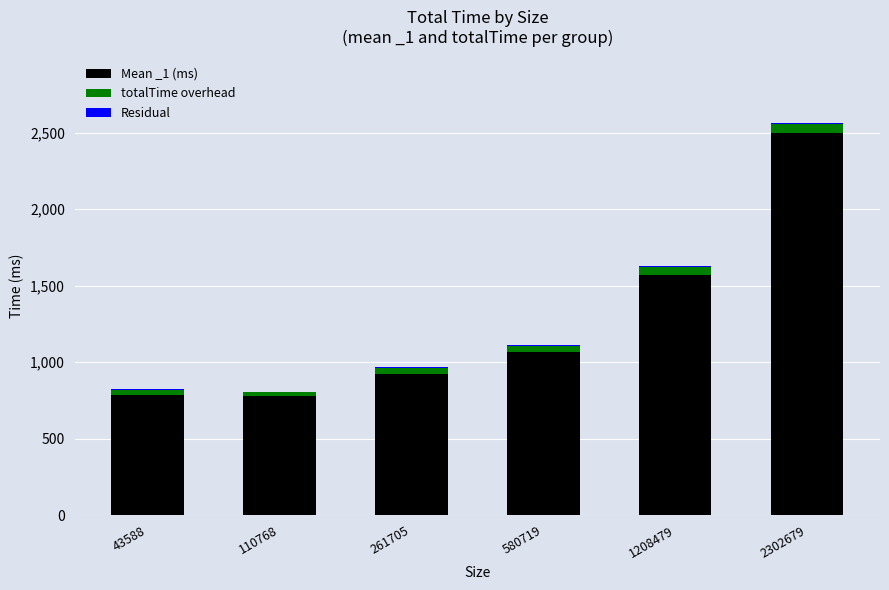

At which category is the sum across all series the highest?

2302679